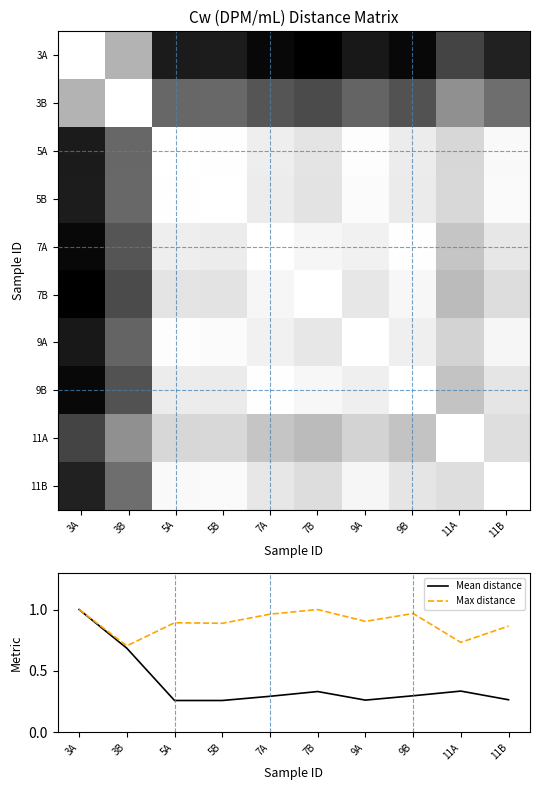

Count the number of categories in the chart.

10